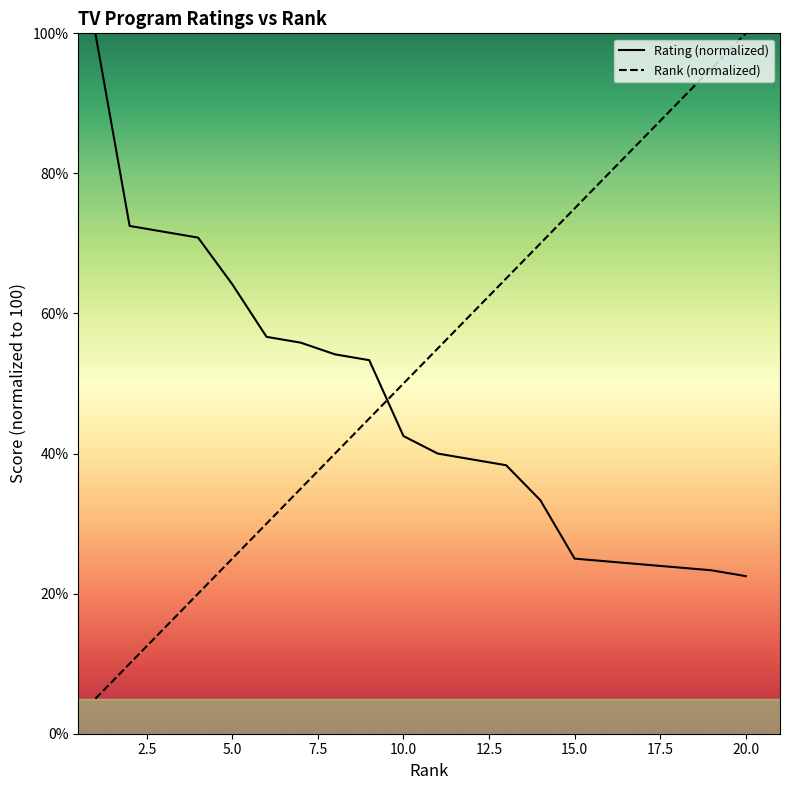

How many lines are shown in the chart?

2